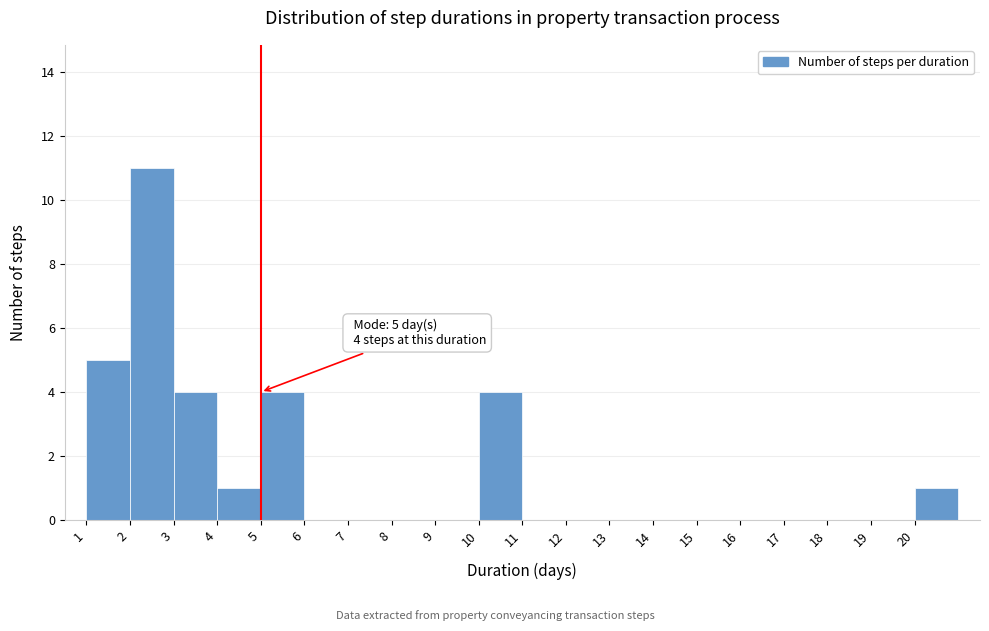

Which range on the x-axis has the tallest bar?

2 to 3